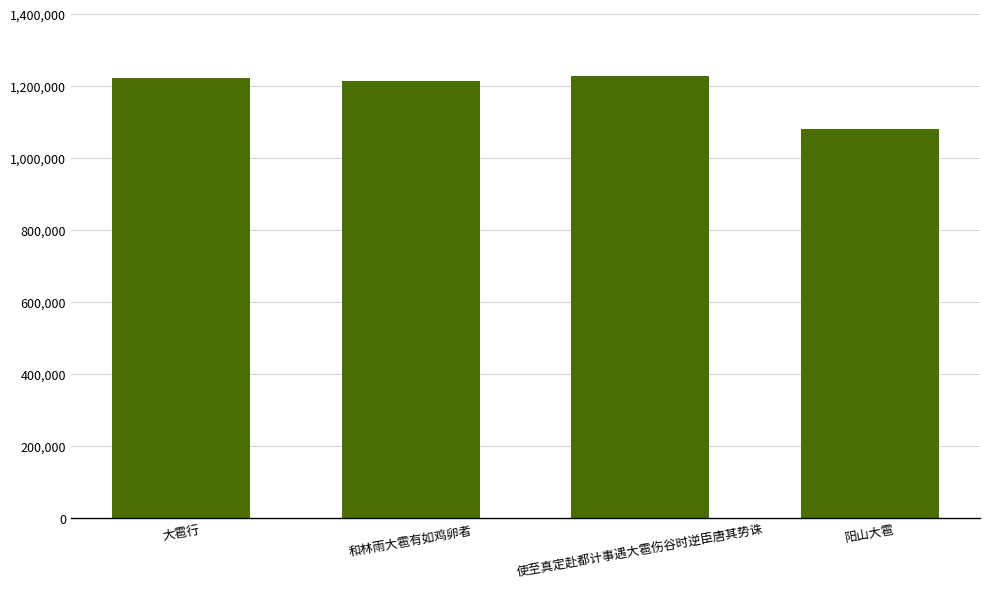

True or false: the data shows 1080523 at 阳山大雹.

True